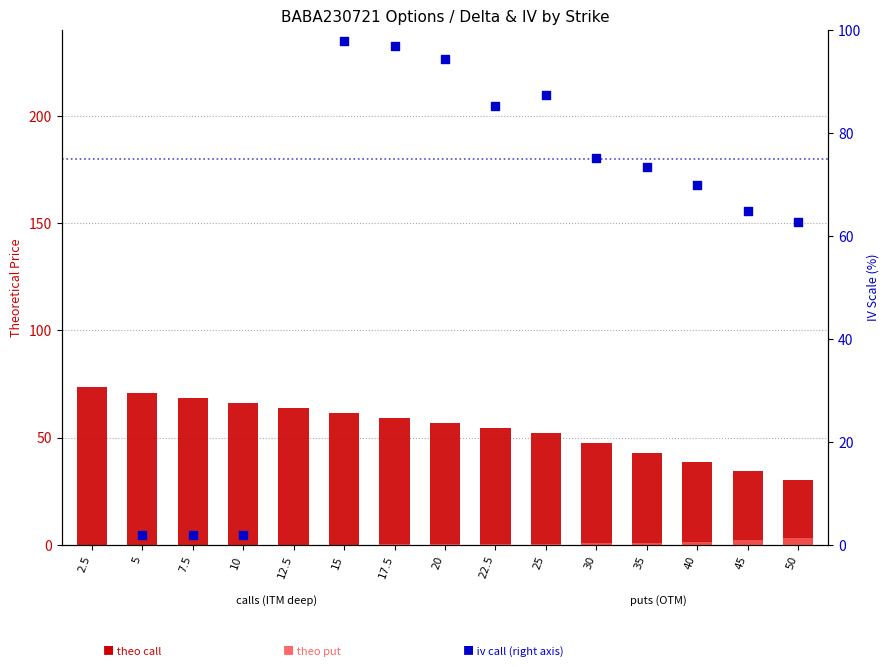

Which series contains the lowest Y value?

theo put